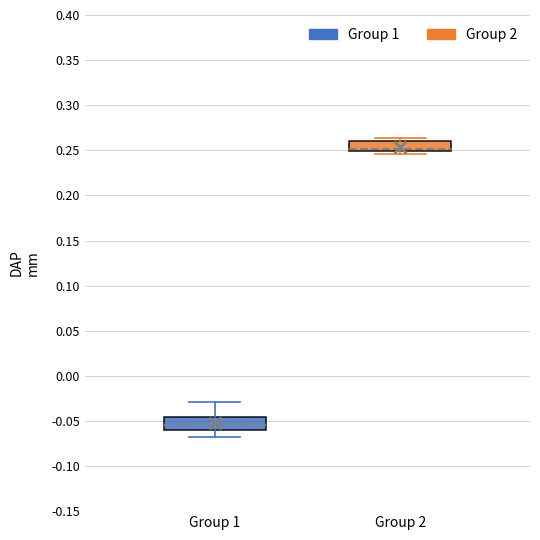

Where is the upper edge of the box for Group 2 on the y-axis? The values are not printed on the chart, so give them approximately, as read against the axis.

0.260